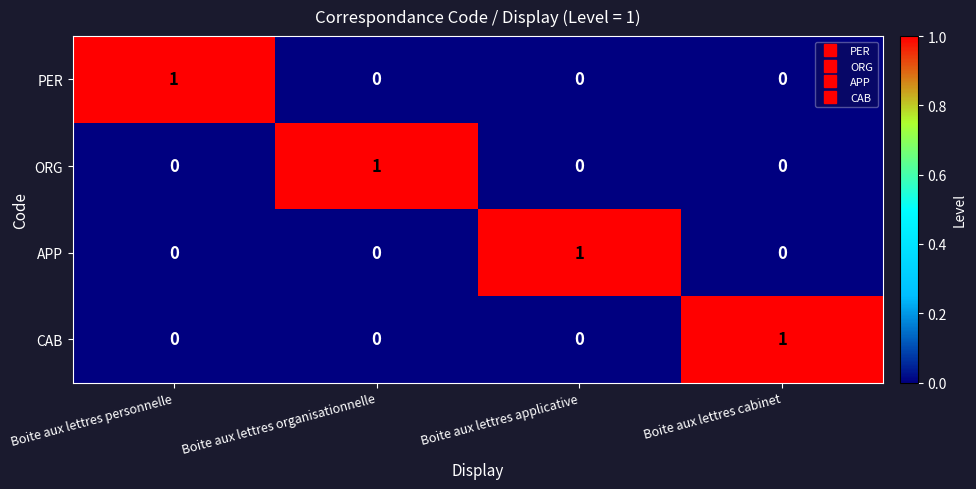

The value of ORG at Boite aux lettres cabinet is 0. True or false?

True